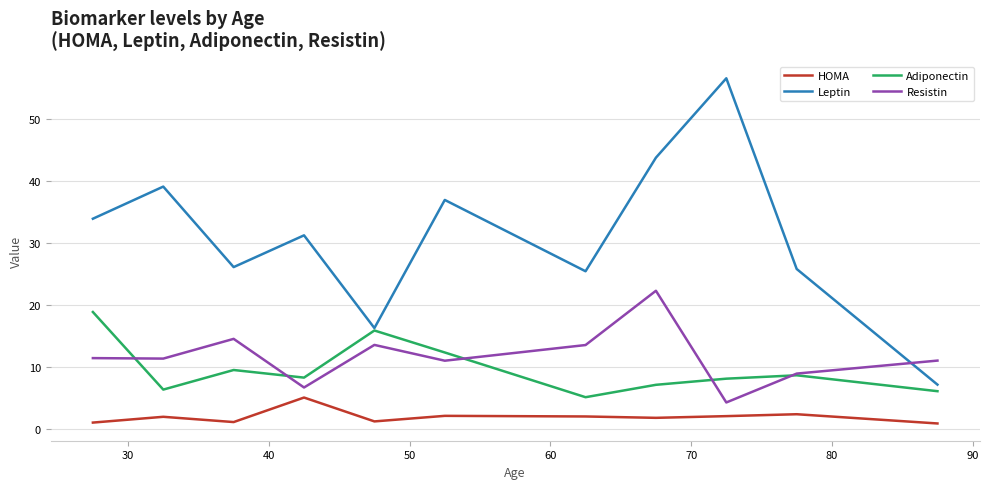

True or false: HOMA has more than 1 interior local peaks.

True